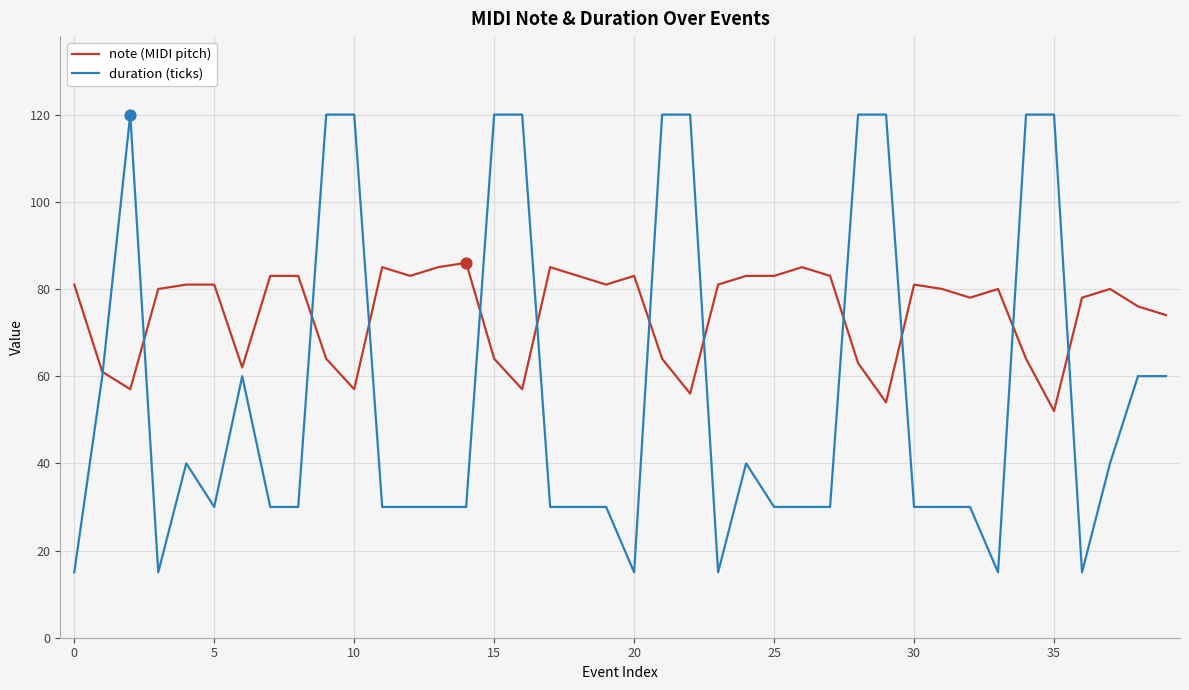

Which series has the widest spread of values?

duration (ticks)